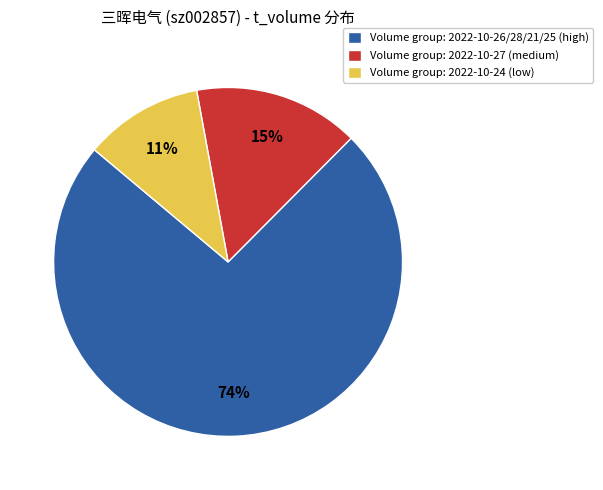

Rank the categories by value from lowest to highest.

Volume group: 2022-10-24 (low), Volume group: 2022-10-27 (medium), Volume group: 2022-10-26/28/21/25 (high)